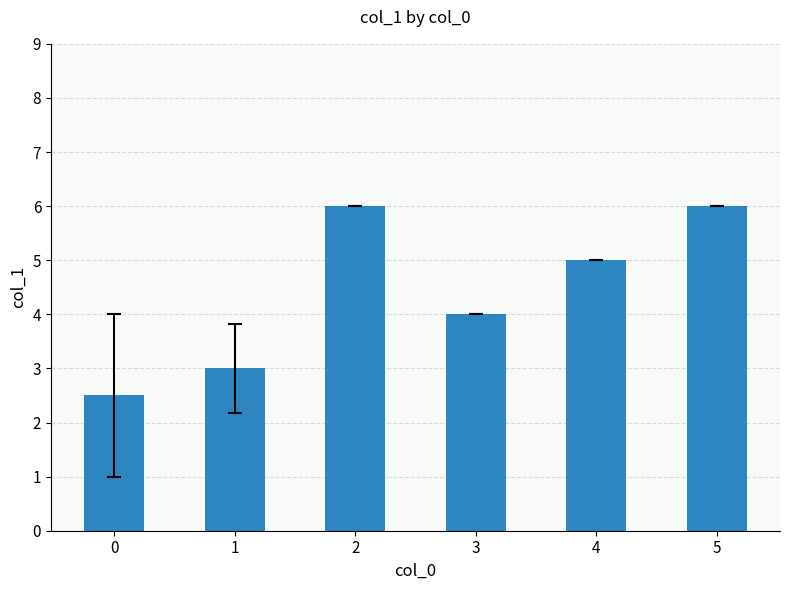

What is the smallest value displayed?

2.5